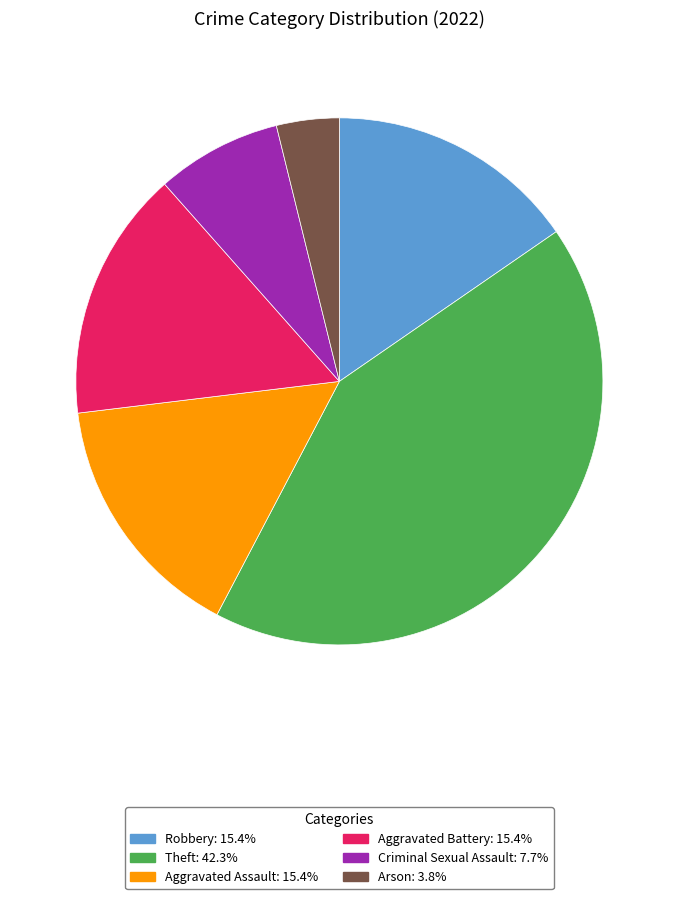

Do Robbery and Aggravated Assault together represent more than half of the pie?

No